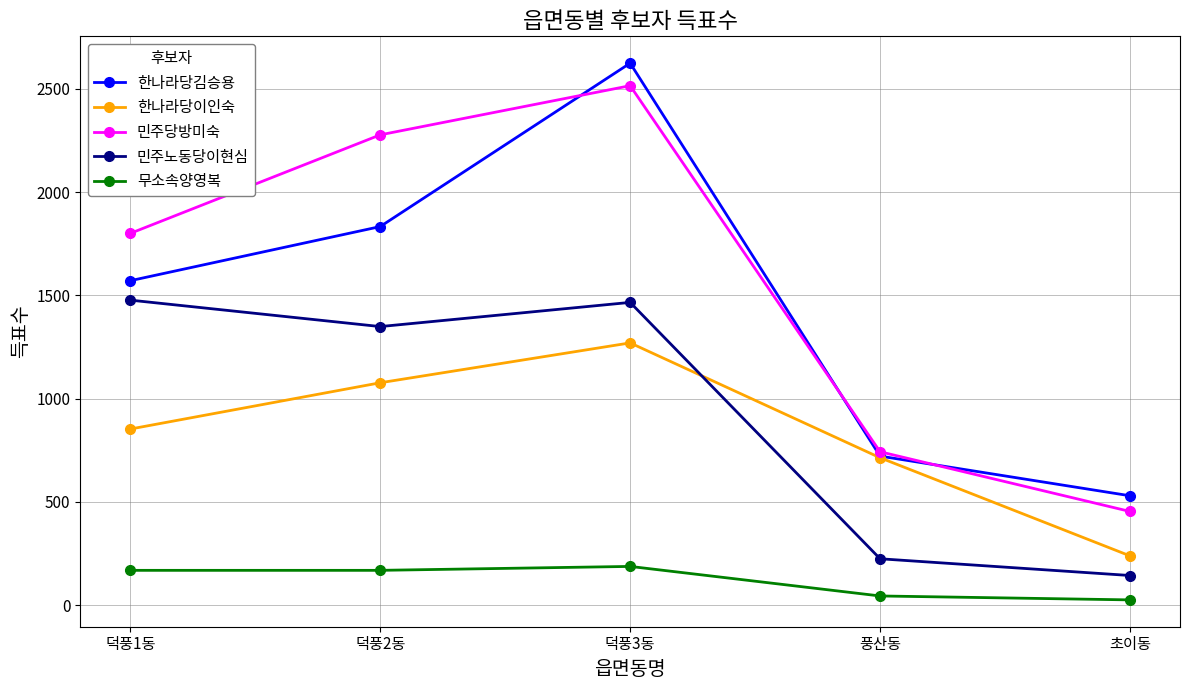

What is the average value of the 민주당방미숙 series?

1558